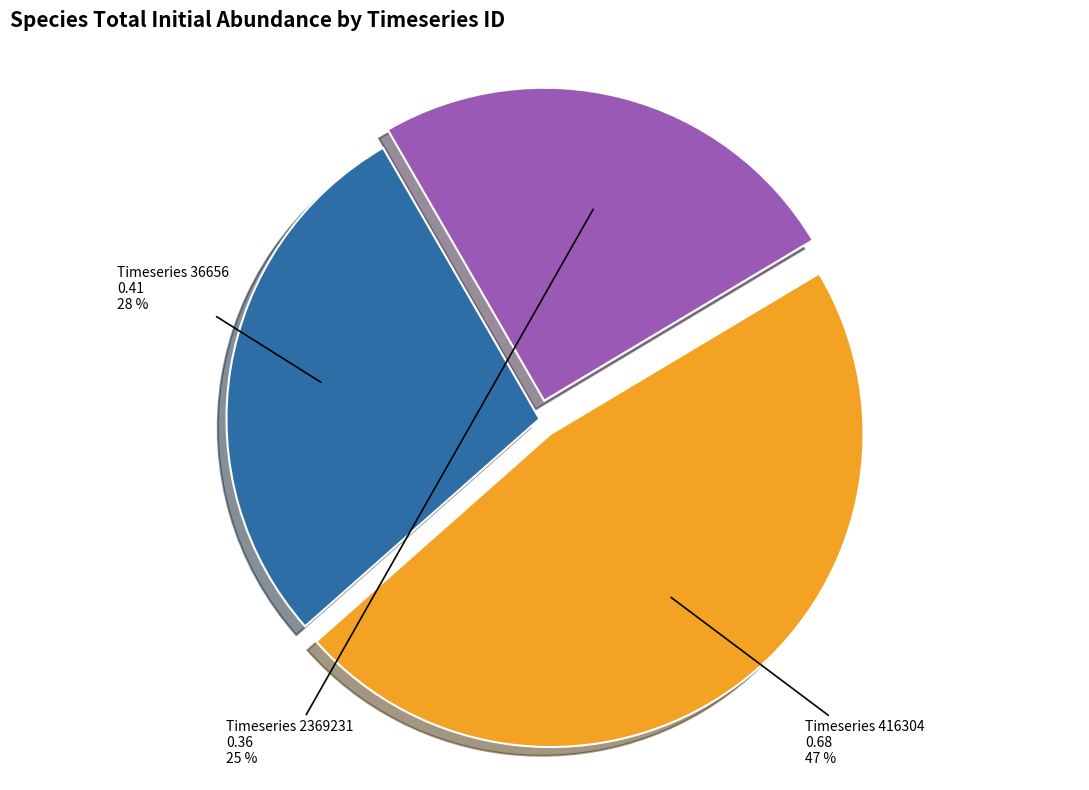

To the nearest percent, what is the difference between the largest and smallest slice percentages?

22%